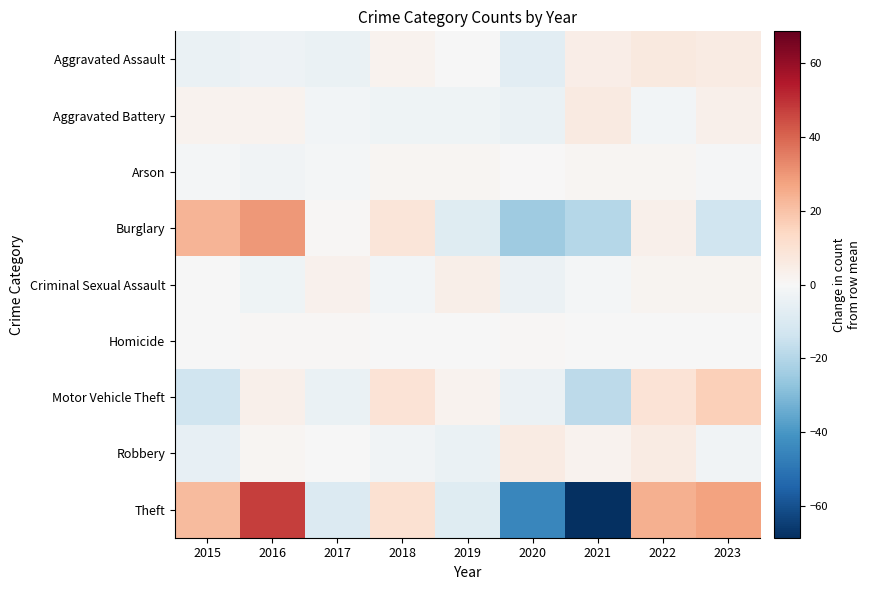

Between 2020 and 2019, which is larger?

2019